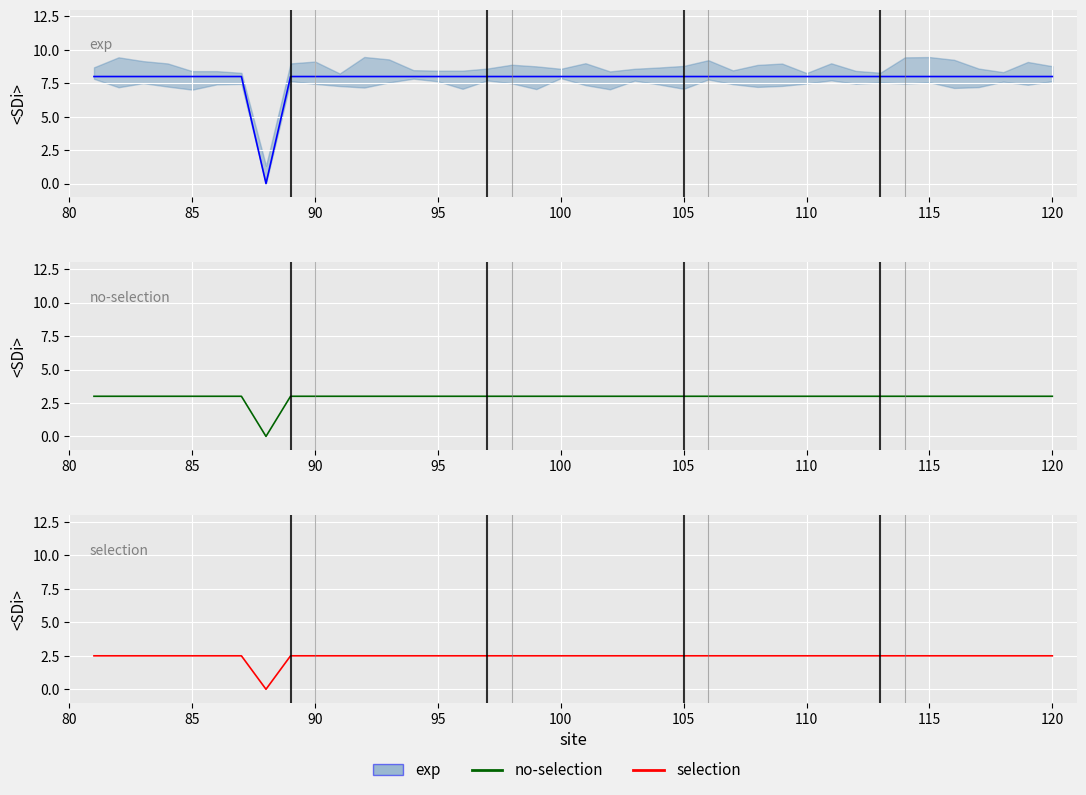

Where is exp nearest to the value 4?

80